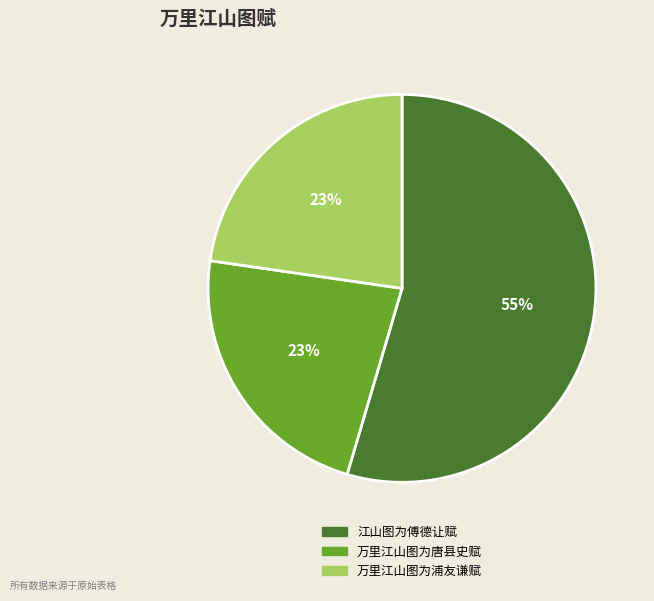

Combined, do 万里江山图为唐县史赋 and 万里江山图为浦友谦赋 account for over 50%?

No